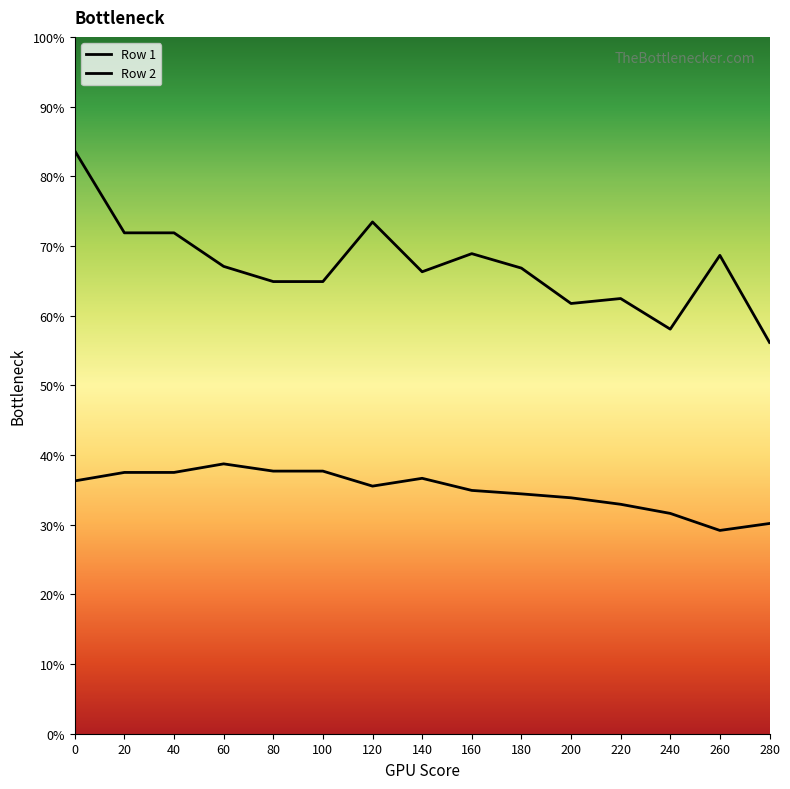

Rank the categories by Row 2 value from highest to lowest.

0, 120, 20, 40, 160, 260, 60, 180, 140, 80, 100, 220, 200, 240, 280